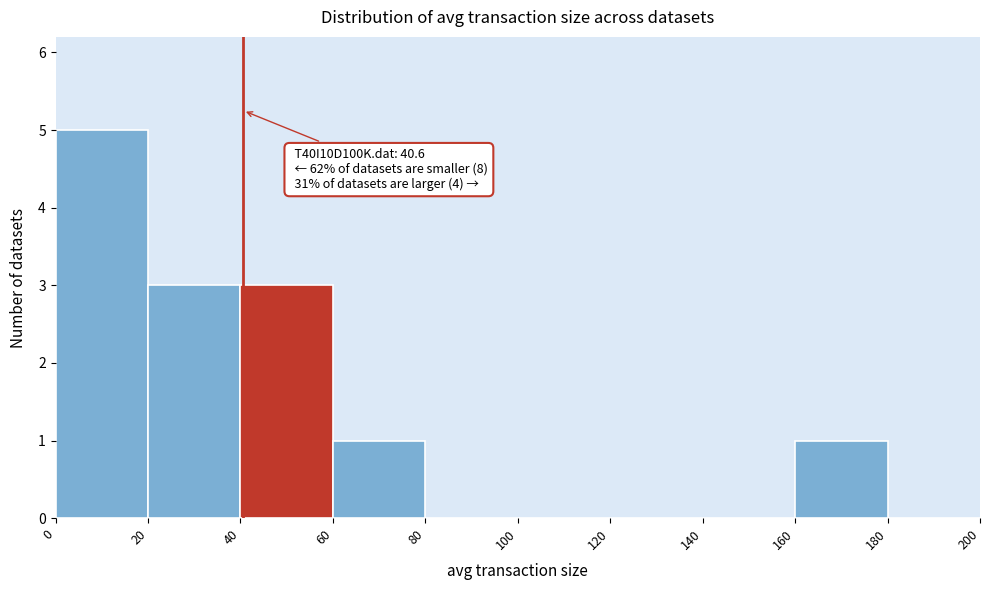

Which range on the x-axis has the tallest bar?

0 to 20